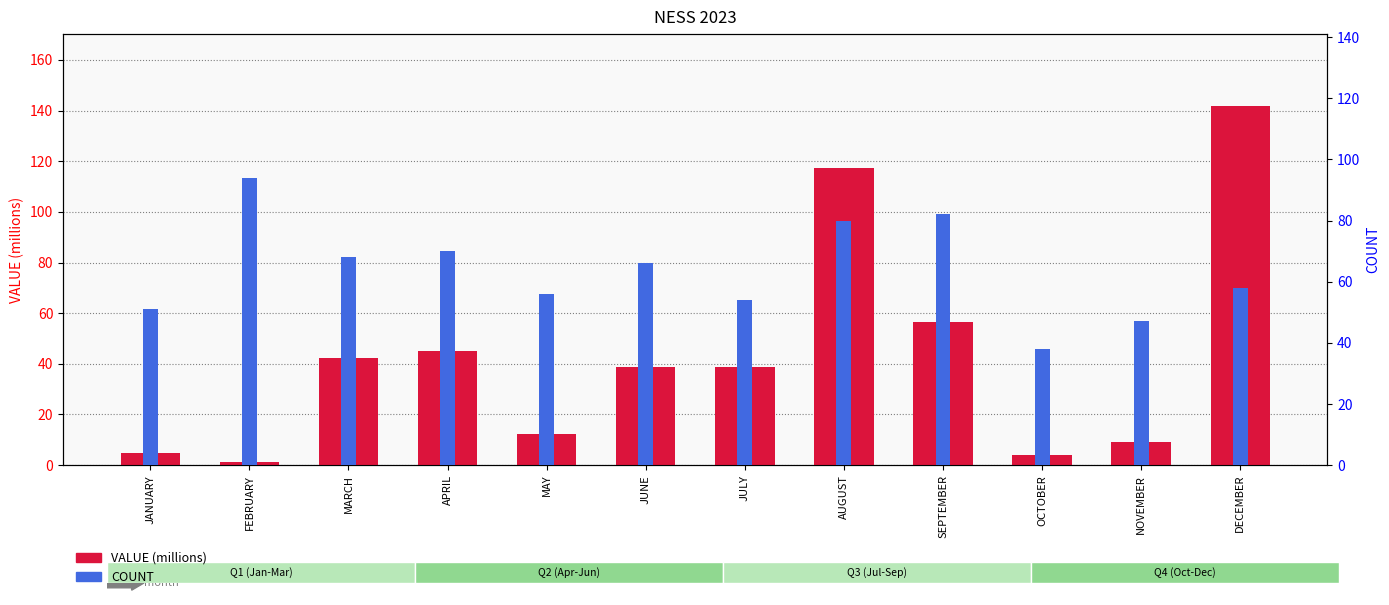

Rank the series by their maximum value, from highest to lowest.

VALUE (millions), COUNT